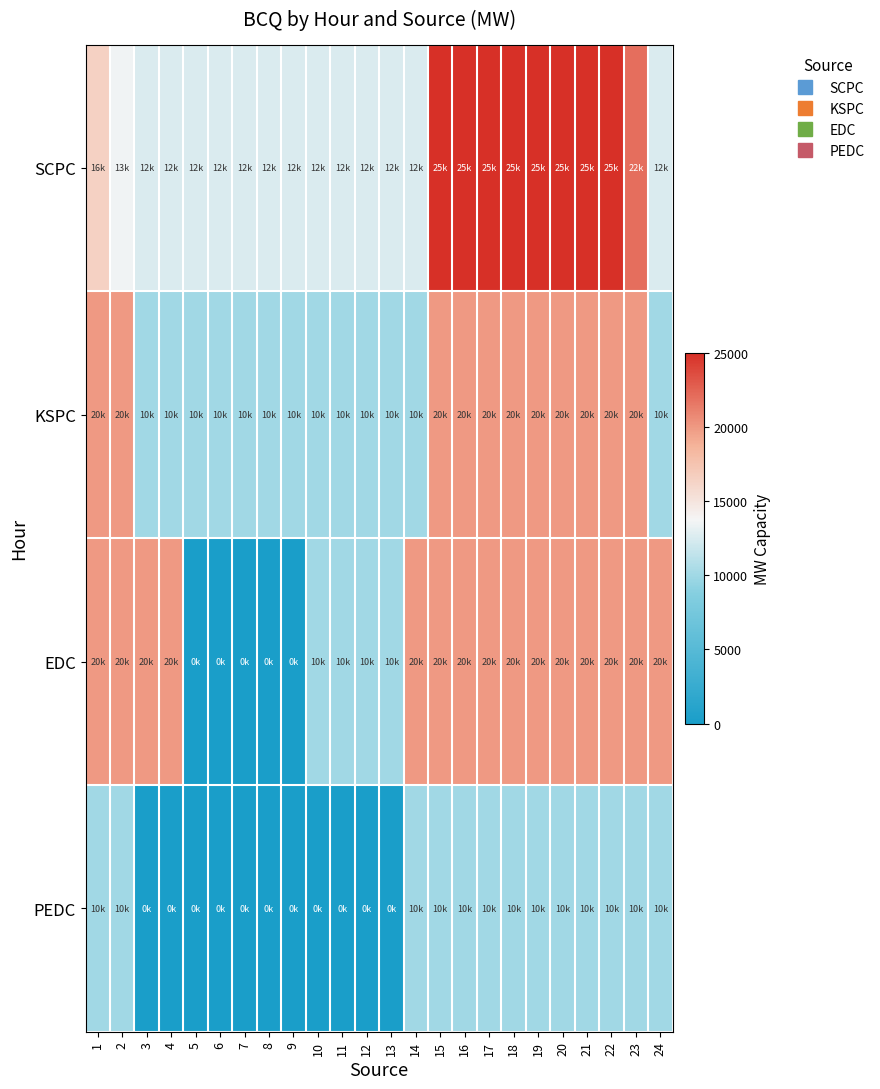

Which series has the largest range (max minus min)?

EDC